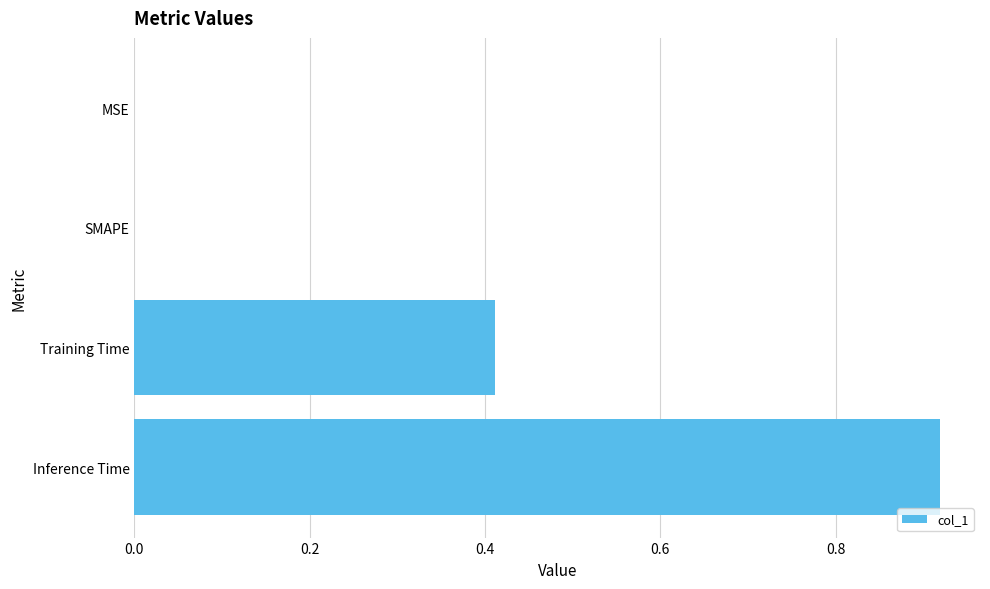

Which has a higher value, MSE or Inference Time?

Inference Time